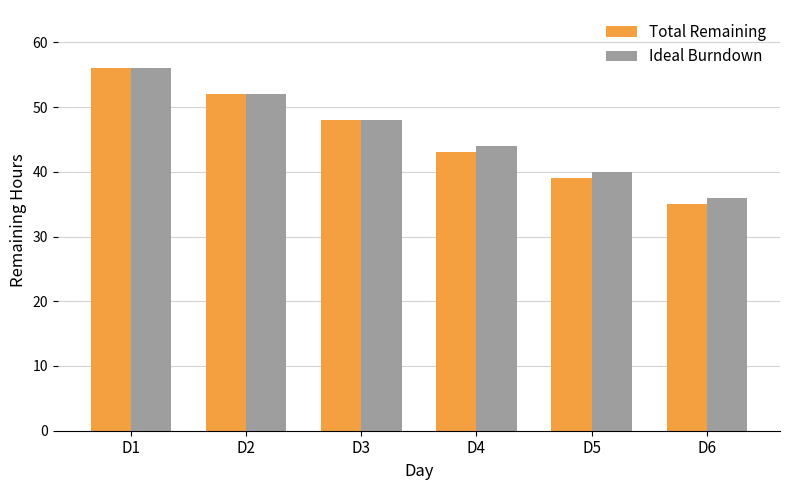

Which series has the largest range (max minus min)?

Total Remaining